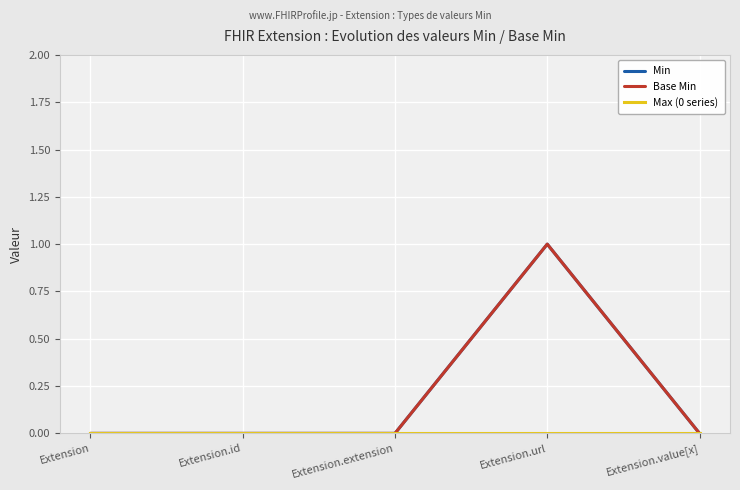

Reading left to right, extract all data points from this chart.

Min: 0	0	0	1	0
Base Min: 0	0	0	1	0
Max (0 series): 0	0	0	0	0